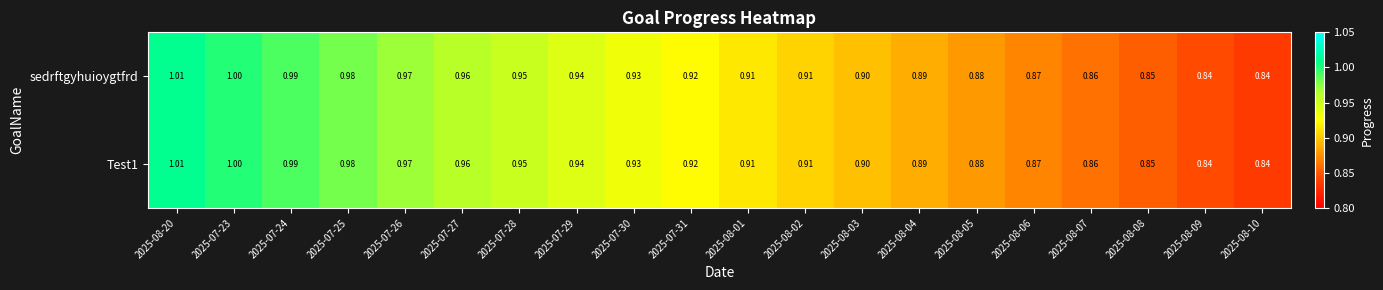

Is the value of Test1 at 2025-08-01 greater than the value of sedrftgyhuioygtfrd at 2025-08-03?

Yes